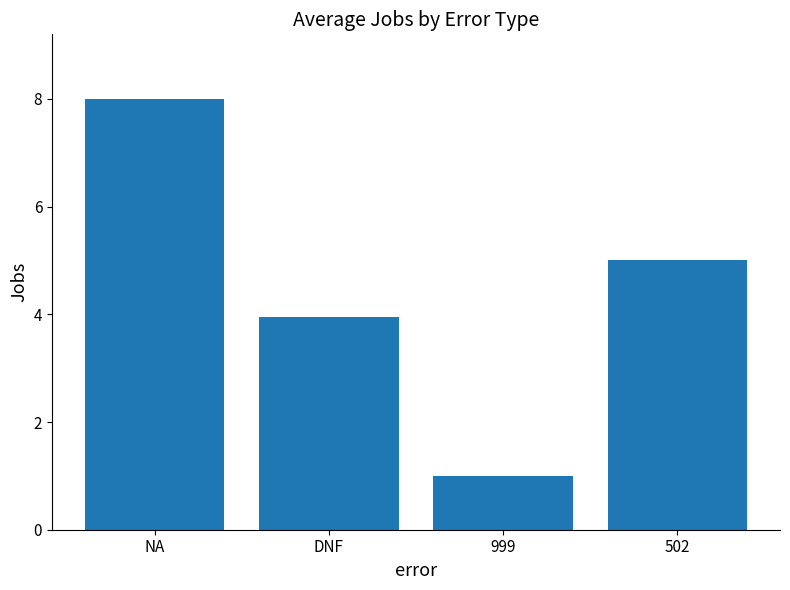

What is the value of the 4th bar from the left?

5.0